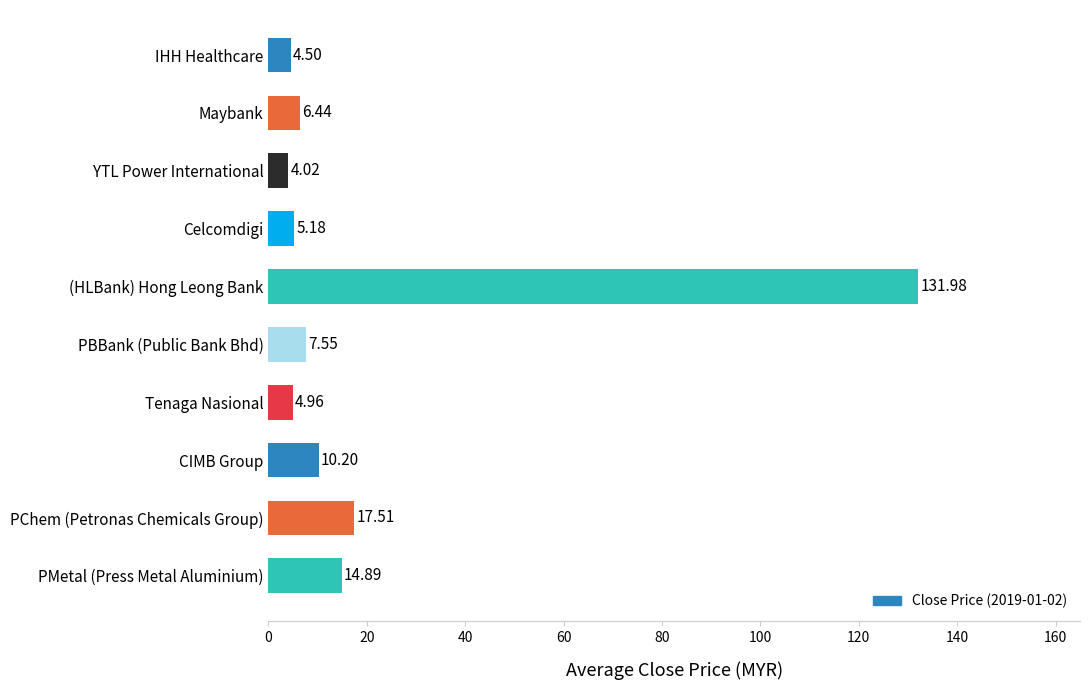

Which category has the highest value across all series?

(HLBank) Hong Leong Bank